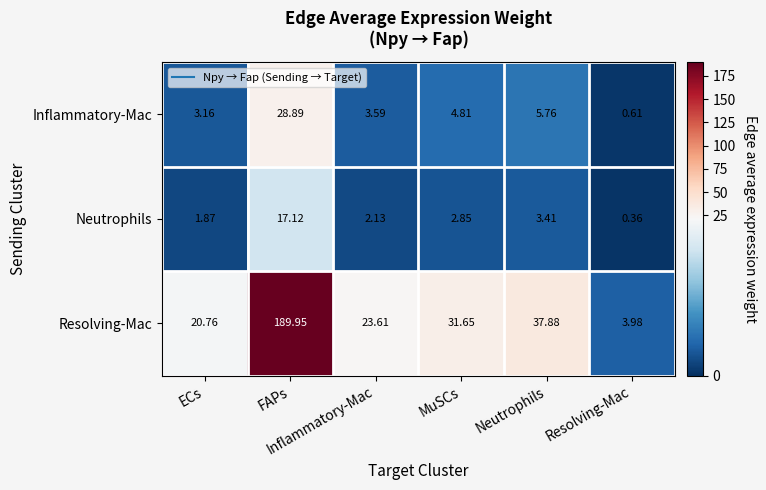

How many distinct data groups are displayed?

3